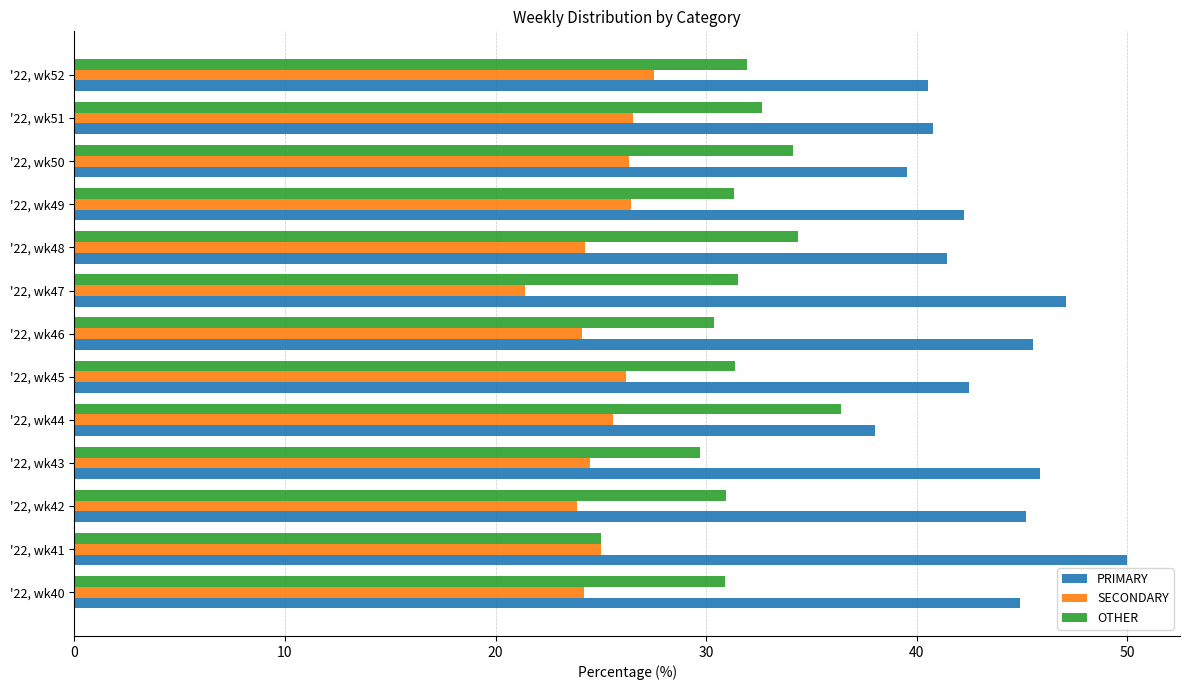

What is the average value of the SECONDARY series?

25.1